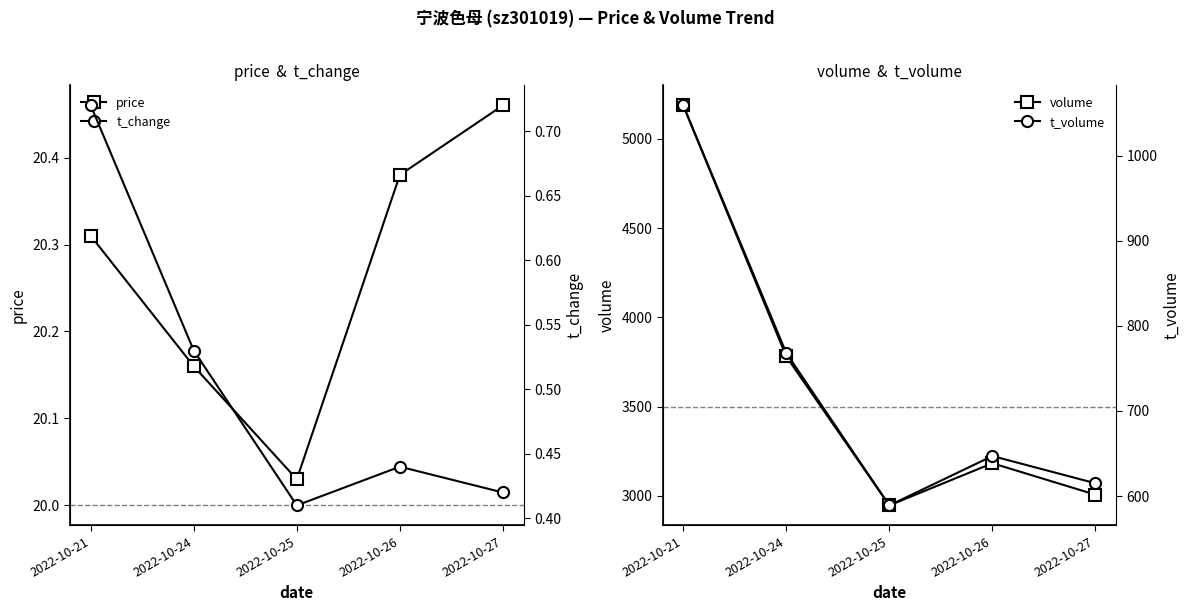

At which category is the sum across all series the highest?

2022-10-21